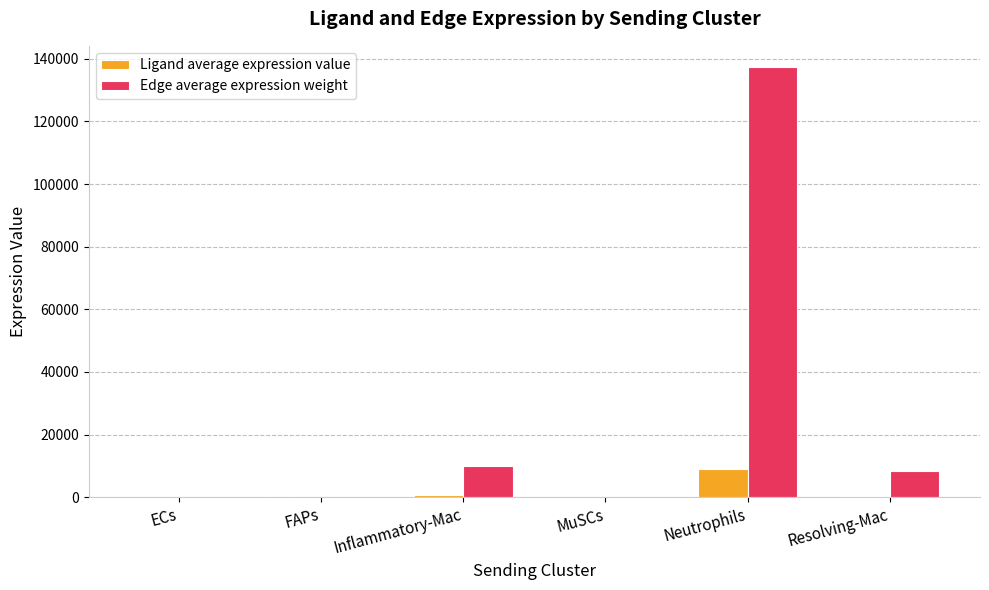

At which category is the sum across all series the highest?

Neutrophils